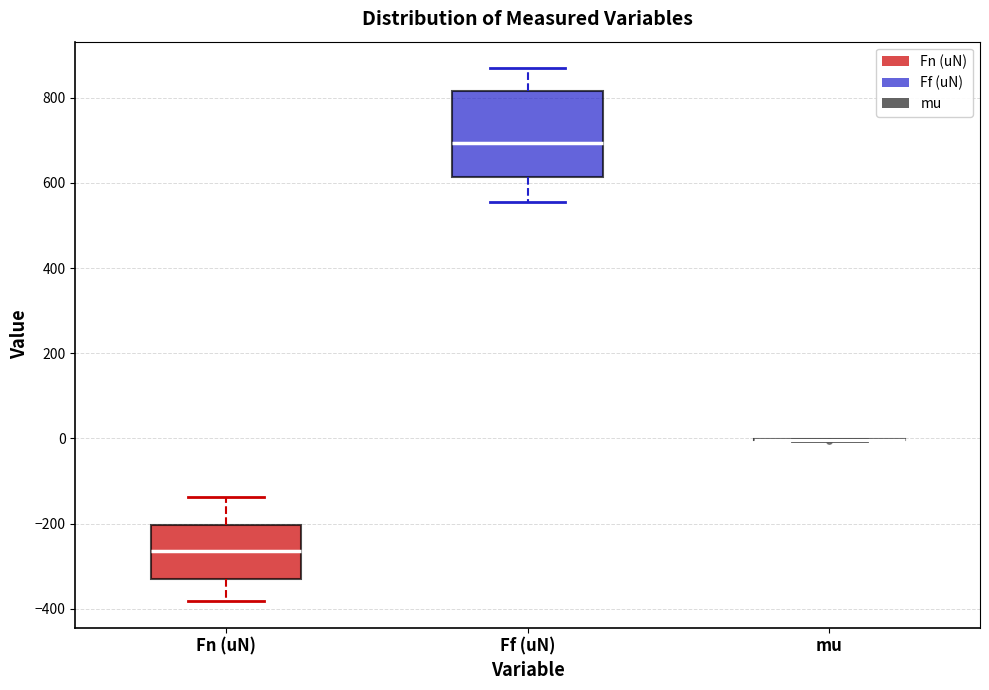

Reading left to right, read every box against the y-axis: the position of its median line, the range the box covers, and the ends of its whiskers. The values are not printed on the chart, so give them approximately, as read against the axis.

Fn (uN): median -260, box -340 to -200, whiskers -380 to -140
Ff (uN): median 700, box 620 to 820, whiskers 560 to 860
mu: box collapsed to a line at 0, whiskers 0 to 0